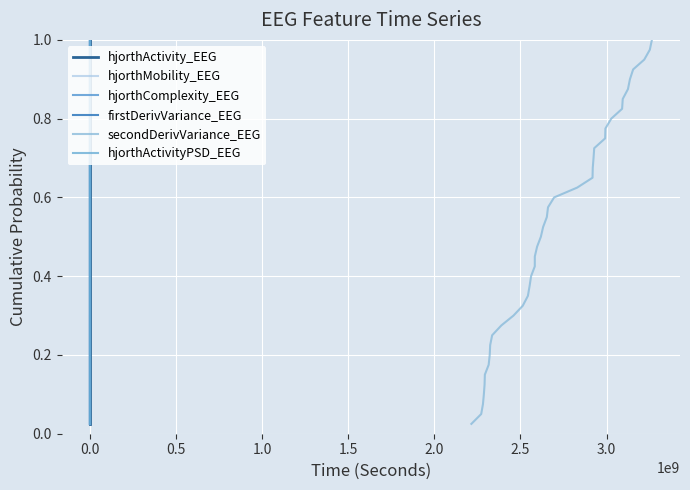

True or false: hjorthActivity_EEG has a value of 0.9 at 0.0.

True